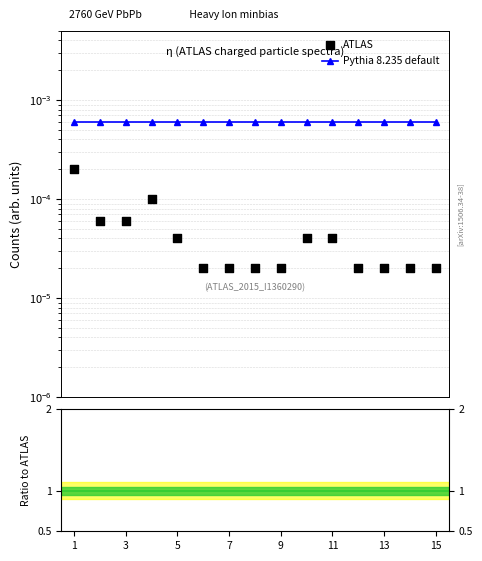

What are all the series names shown in the legend?

Pythia 8.235 default, ATLAS